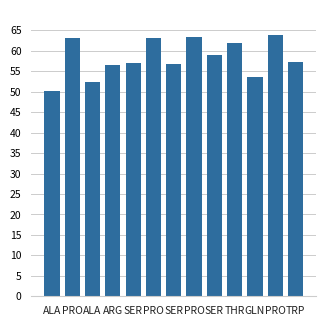

Which category has the highest value across all series?

PRO